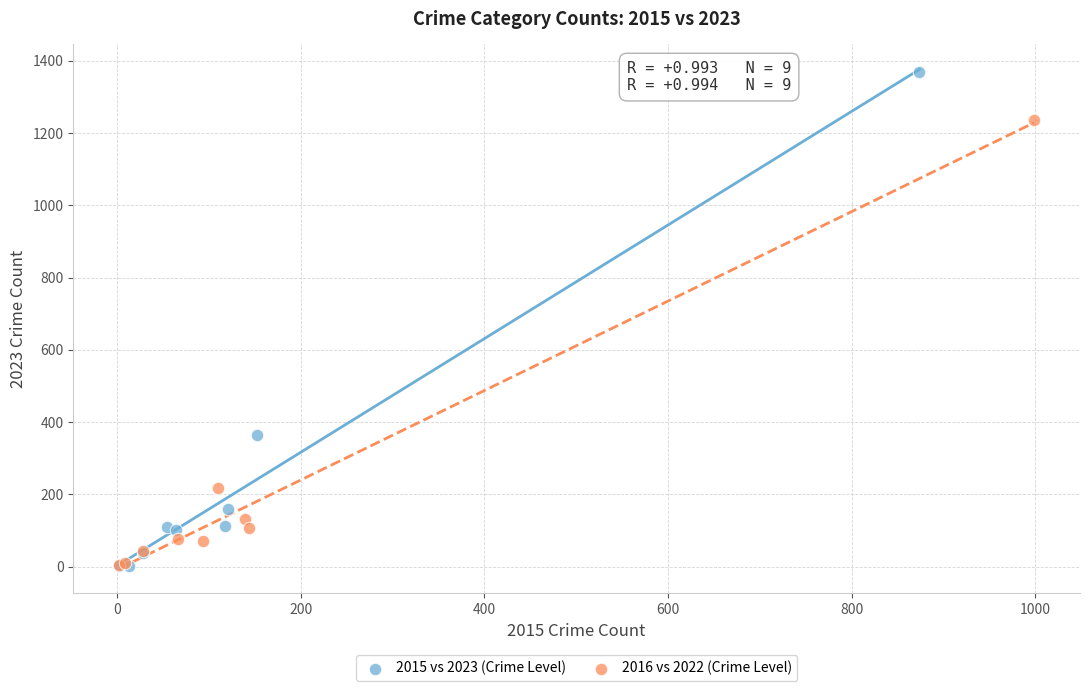

Which series reaches the maximum Y coordinate?

2015 vs 2023 (Crime Level)